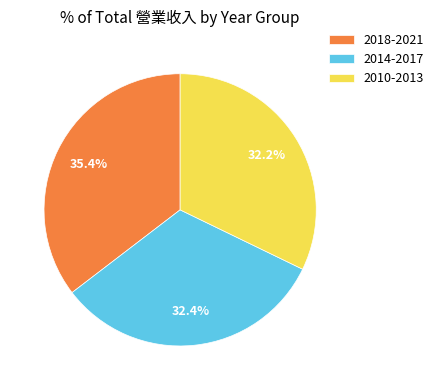

How many slices are in this pie chart?

3